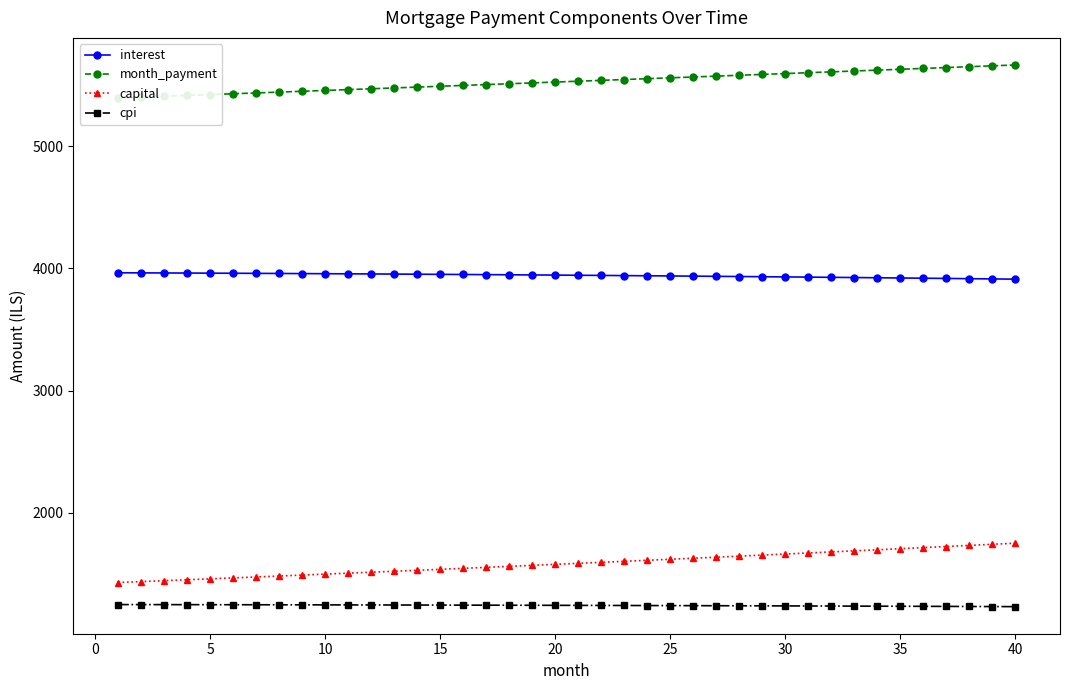

What is the lowest value of the cpi series?

1232.9